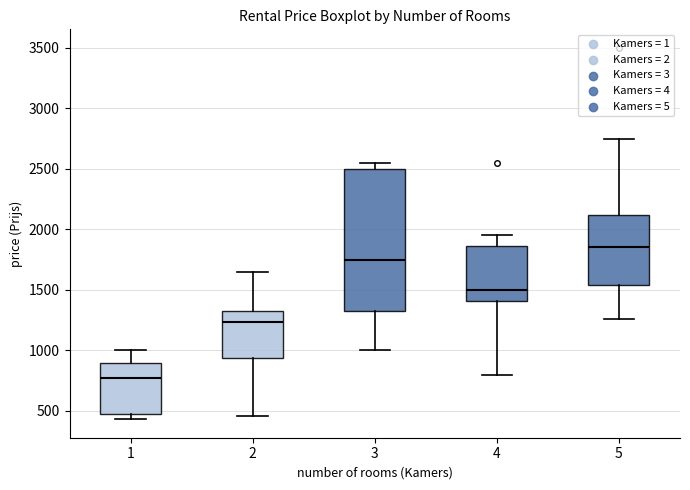

Where is the upper edge of the box at x = 3 on the y-axis? The values are not printed on the chart, so give them approximately, as read against the axis.

2500